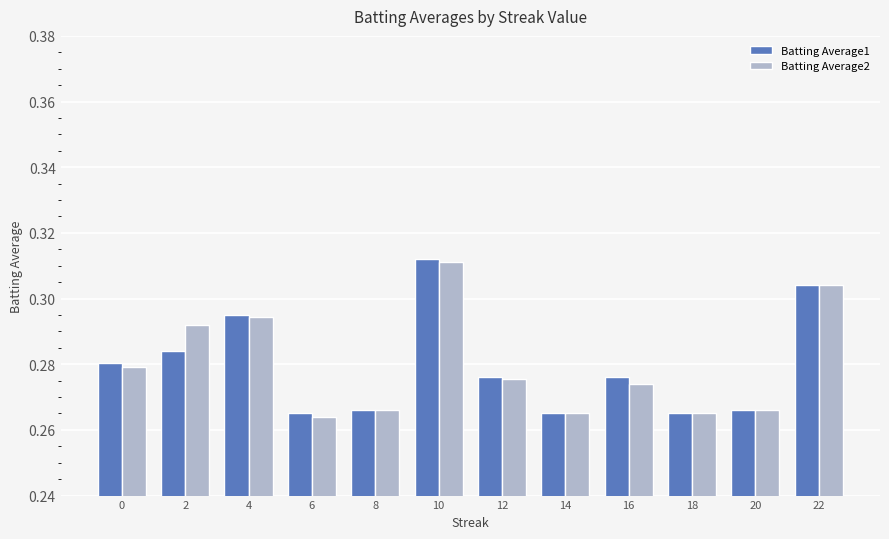

Which category has the highest value in the Batting Average1 series?

10